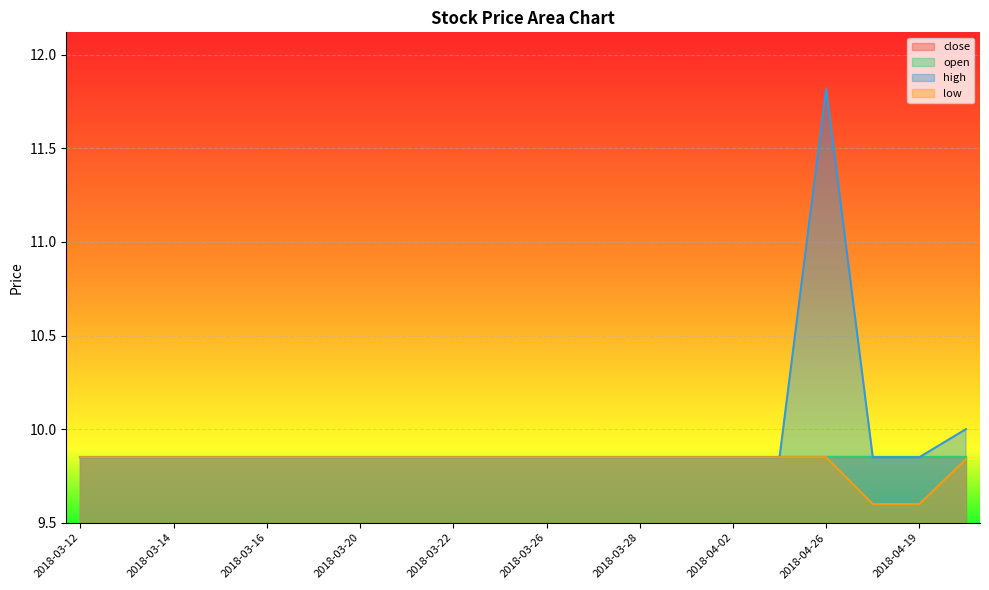

Which series changed the most between 2018-03-26 and 2018-03-28?

high